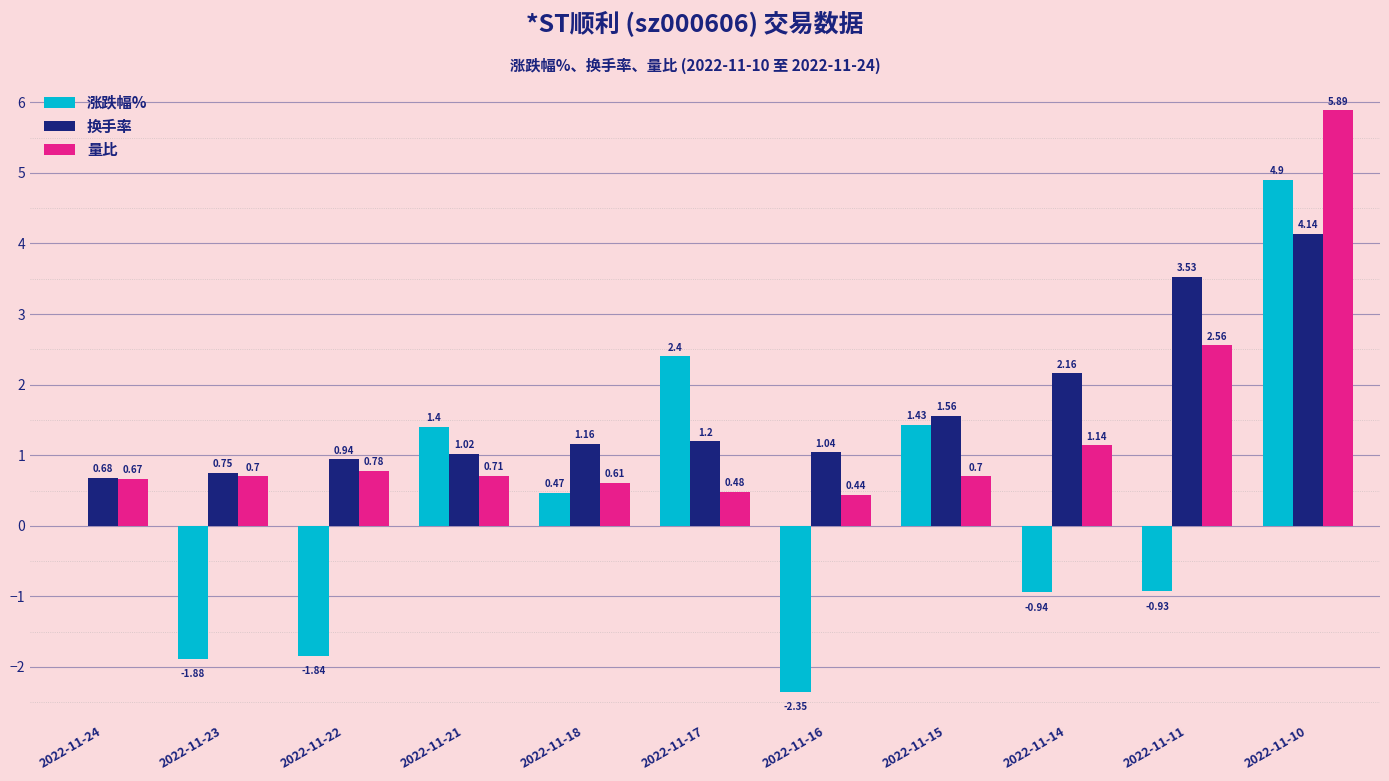

What is the average value of the 换手率 series?

1.7